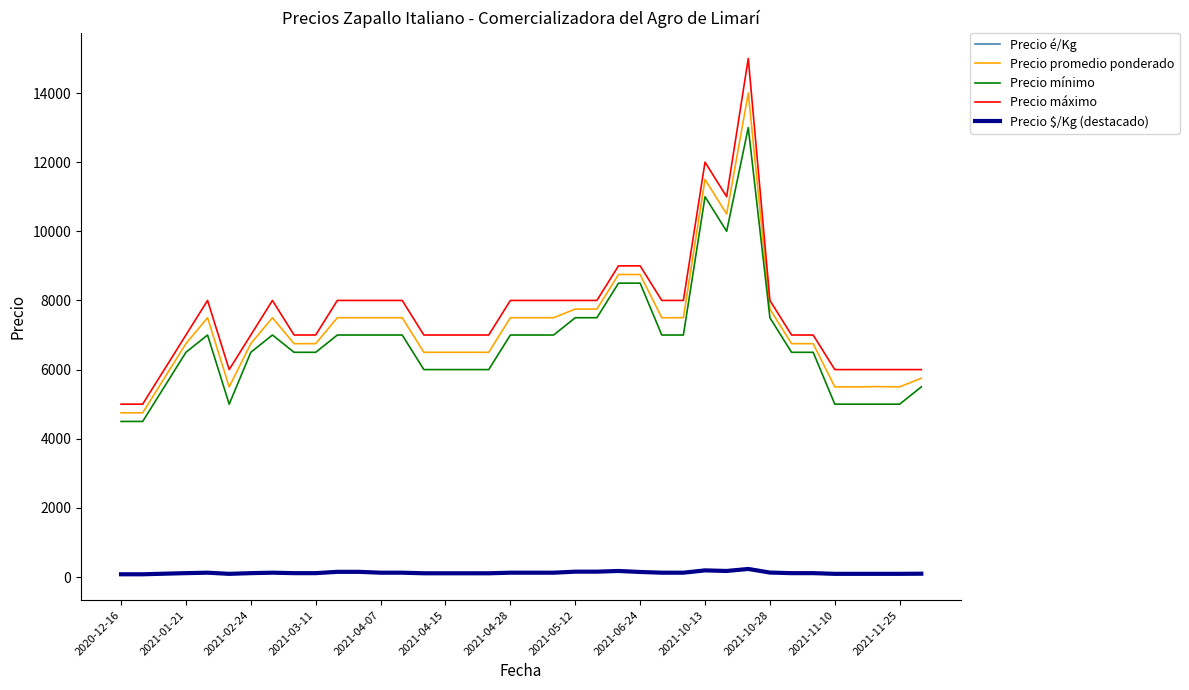

Does the chart display data point markers on the line(s)?

No